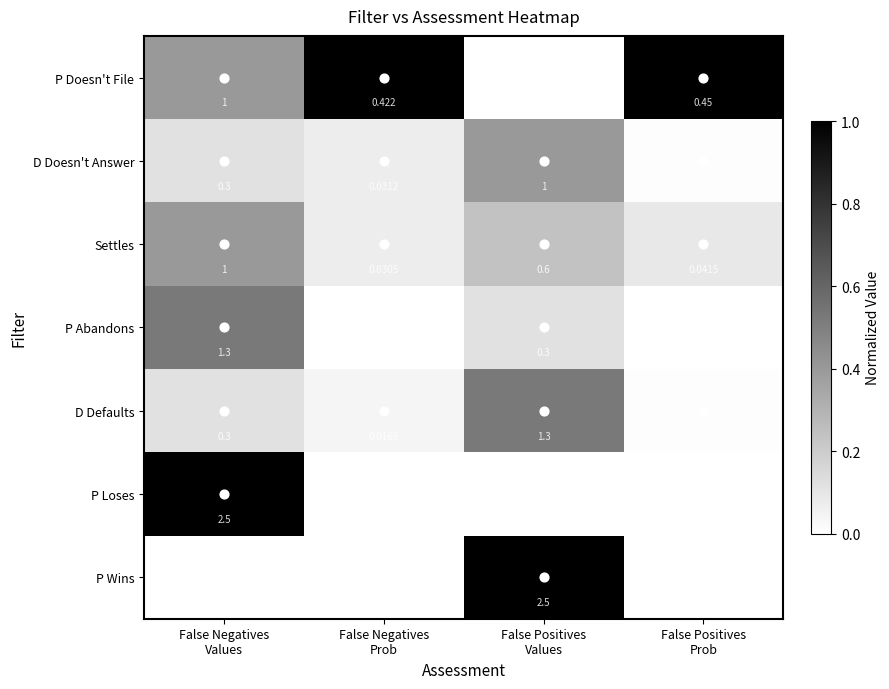

Which series has the largest total across all categories?

P Loses